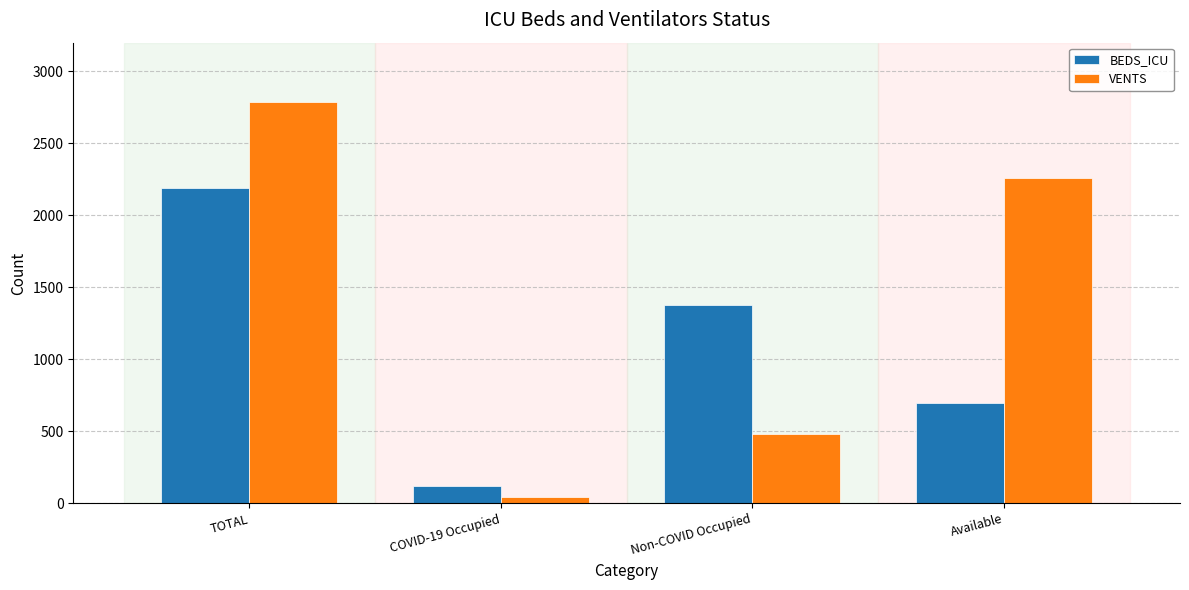

What is the difference between the highest and lowest values at TOTAL?

596